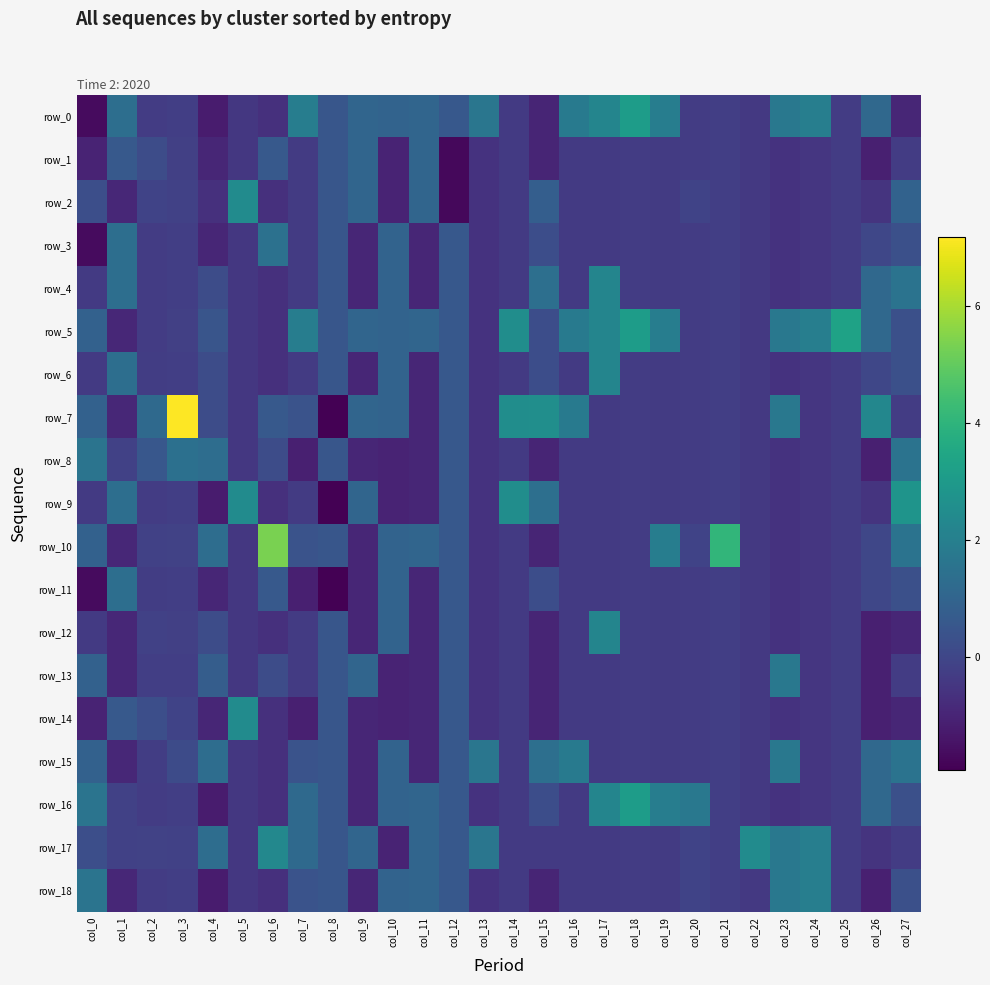

What is the difference between the highest and lowest values at col_3?

7.4